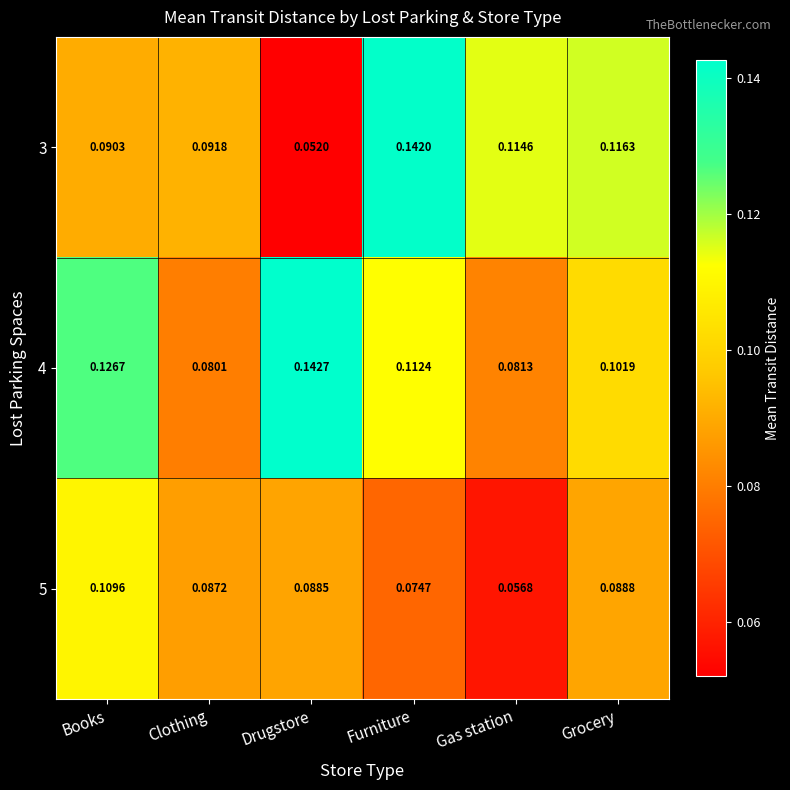

Which category has the lowest value in the 4 series?

Clothing